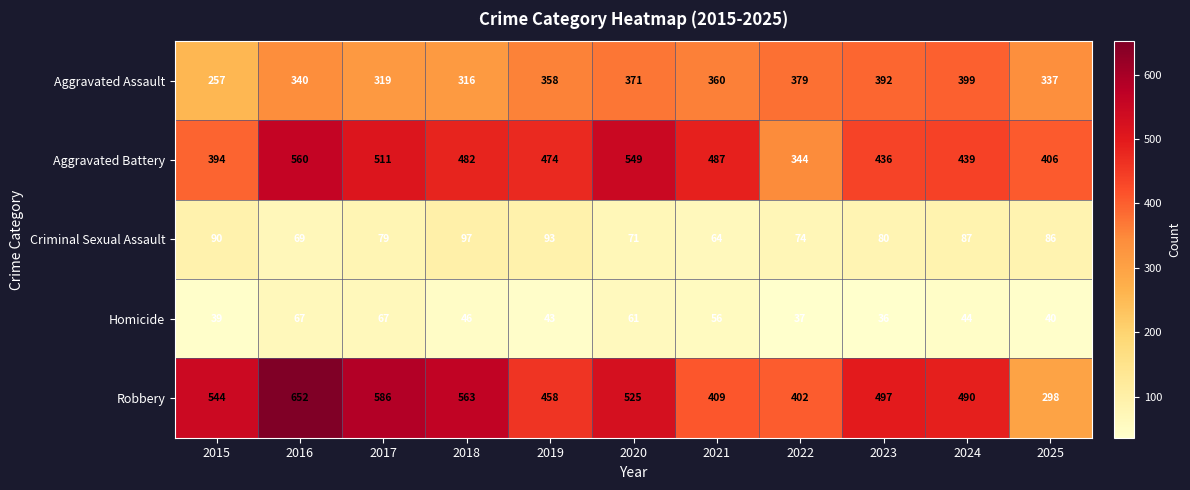

What is the sum of all Criminal Sexual Assault values?

890